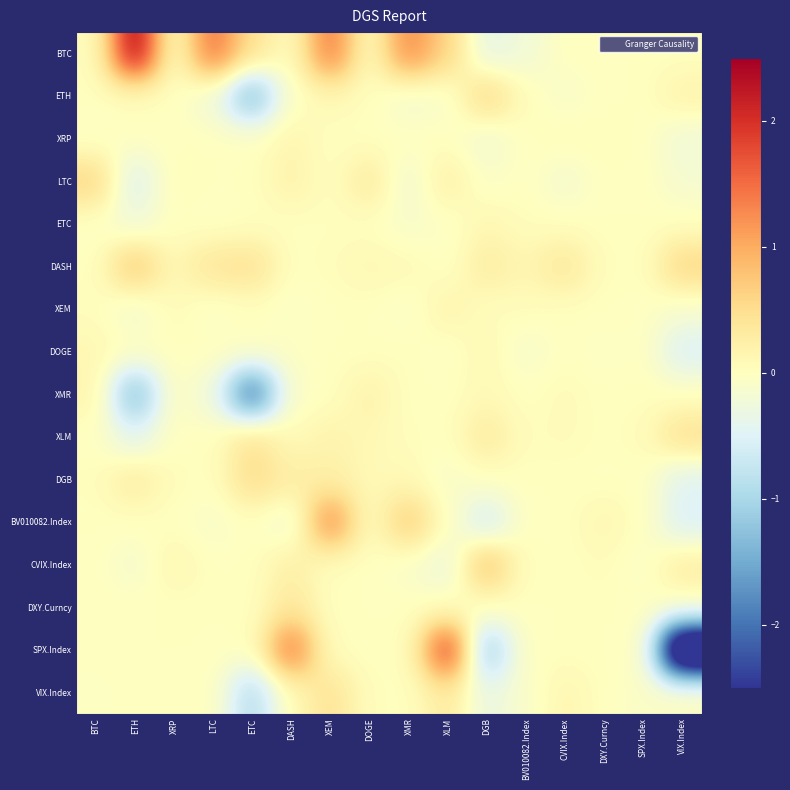

At how many categories does at least one series exceed -3?

16